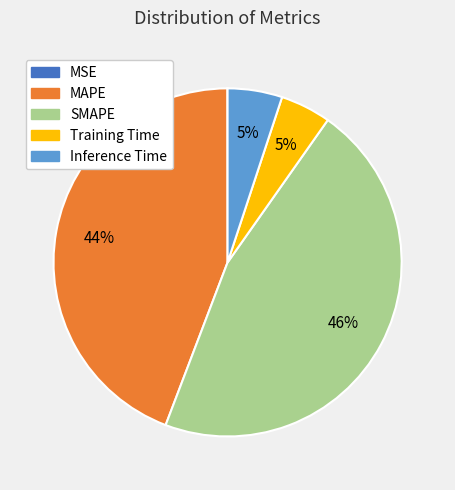

Is the sum of SMAPE and Training Time greater than half?

Yes